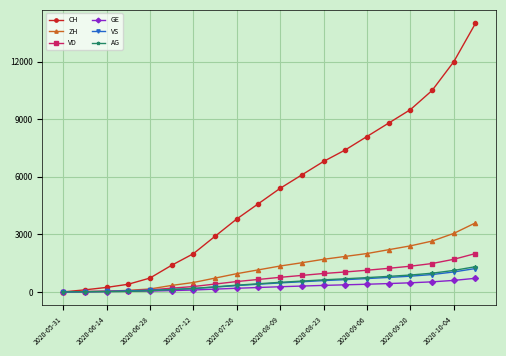

What are all the series names shown in the legend?

CH, ZH, VD, GE, VS, AG